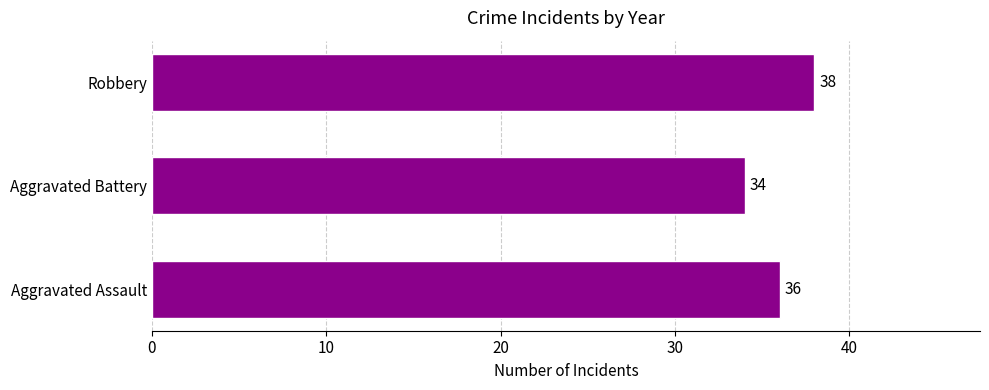

Rank the categories by value from lowest to highest.

Aggravated Battery, Aggravated Assault, Robbery